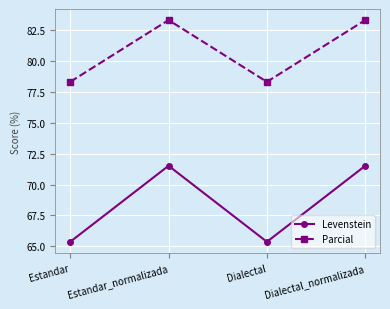

Which series has the largest range (max minus min)?

Levenstein